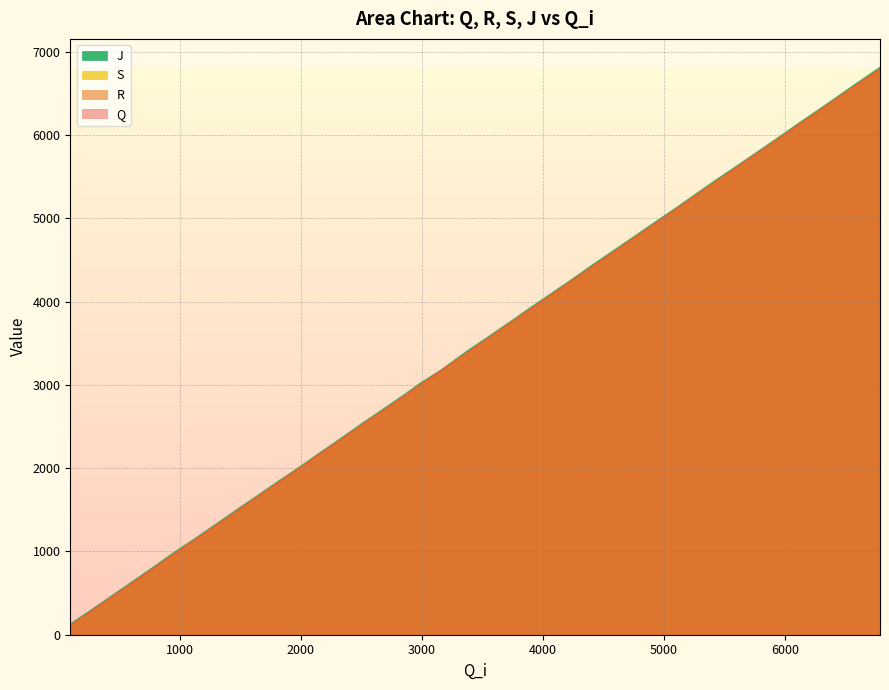

Where does the S series first go above 3565?

3722